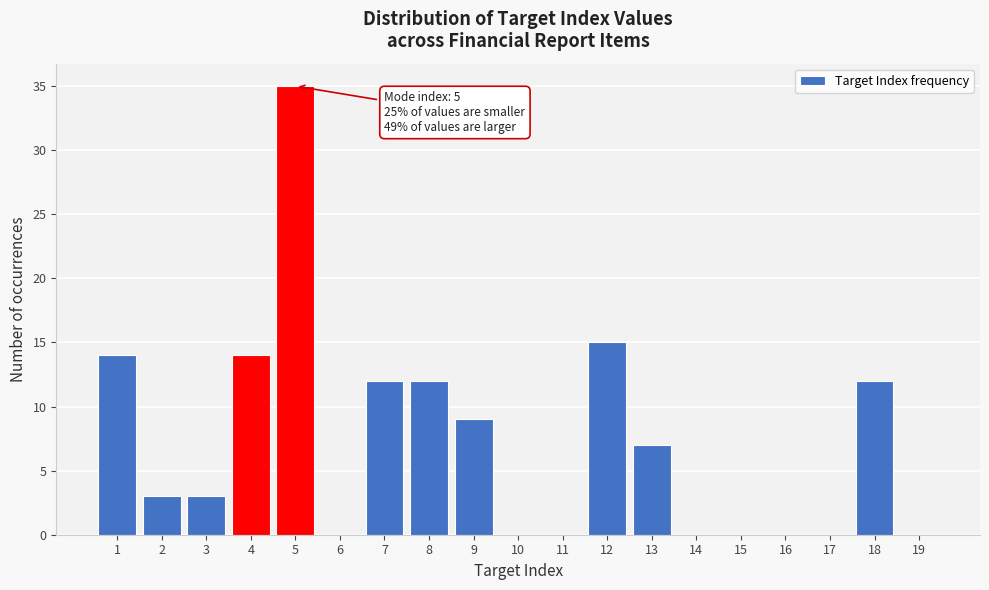

Which range on the x-axis has the tallest bar?

4.5 to 5.5